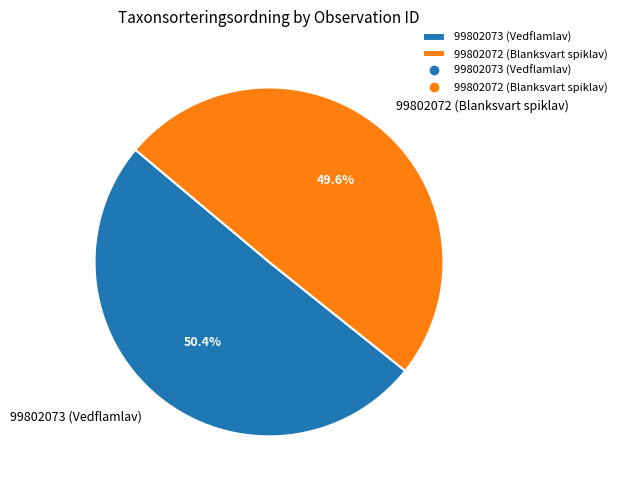

To the nearest percent, what is the difference between the 99802072 (Blanksvart spiklav) and 99802073 (Vedflamlav) slice percentages?

1%